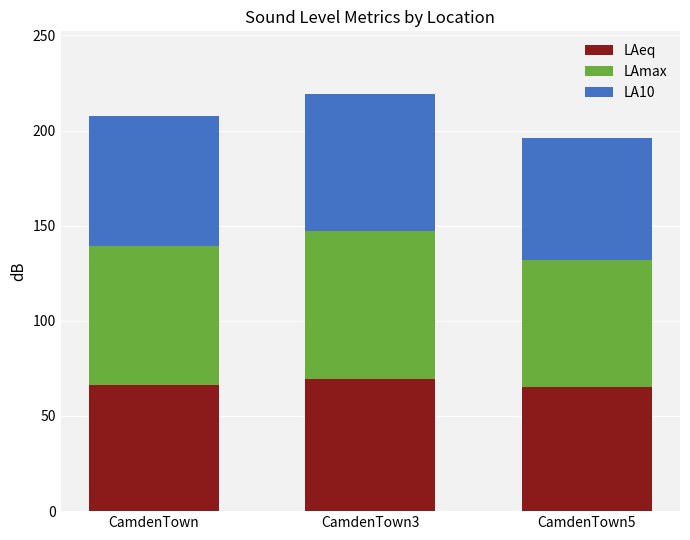

The value of LAeq at CamdenTown5 is 65.5. True or false?

True